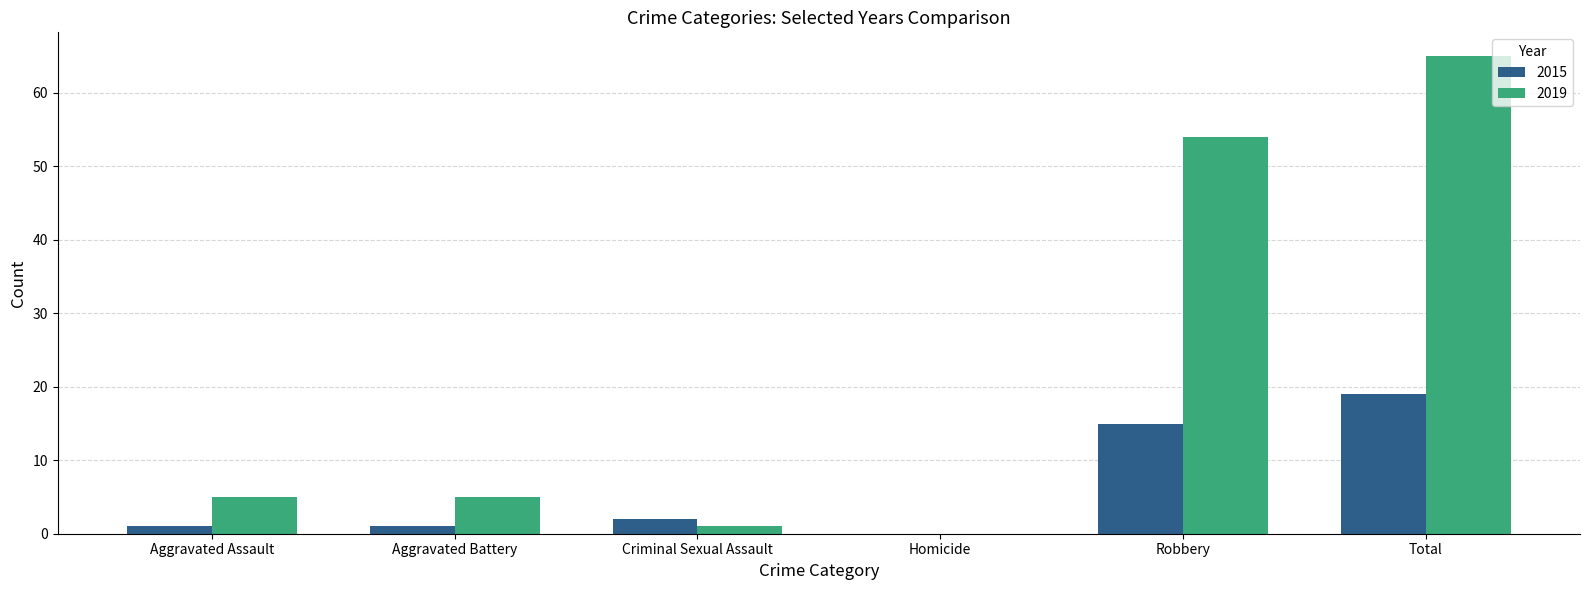

At which label is 2019 closest to 32?

Robbery